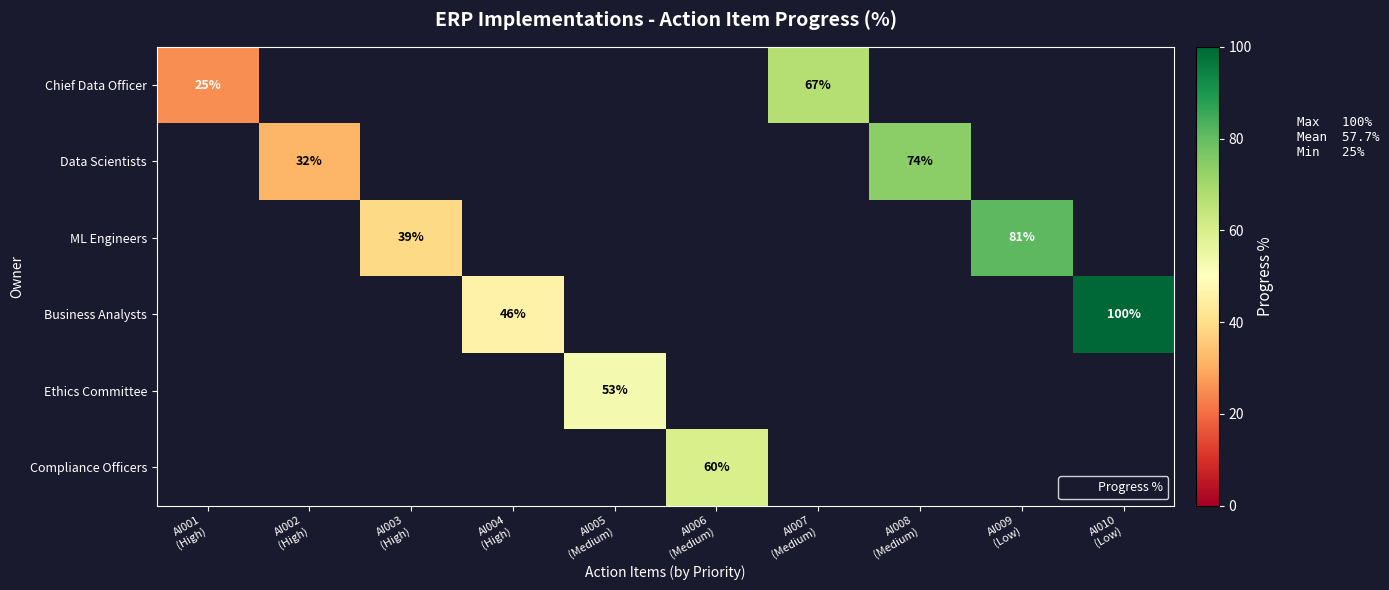

What is the maximum value shown in the chart?

100.0